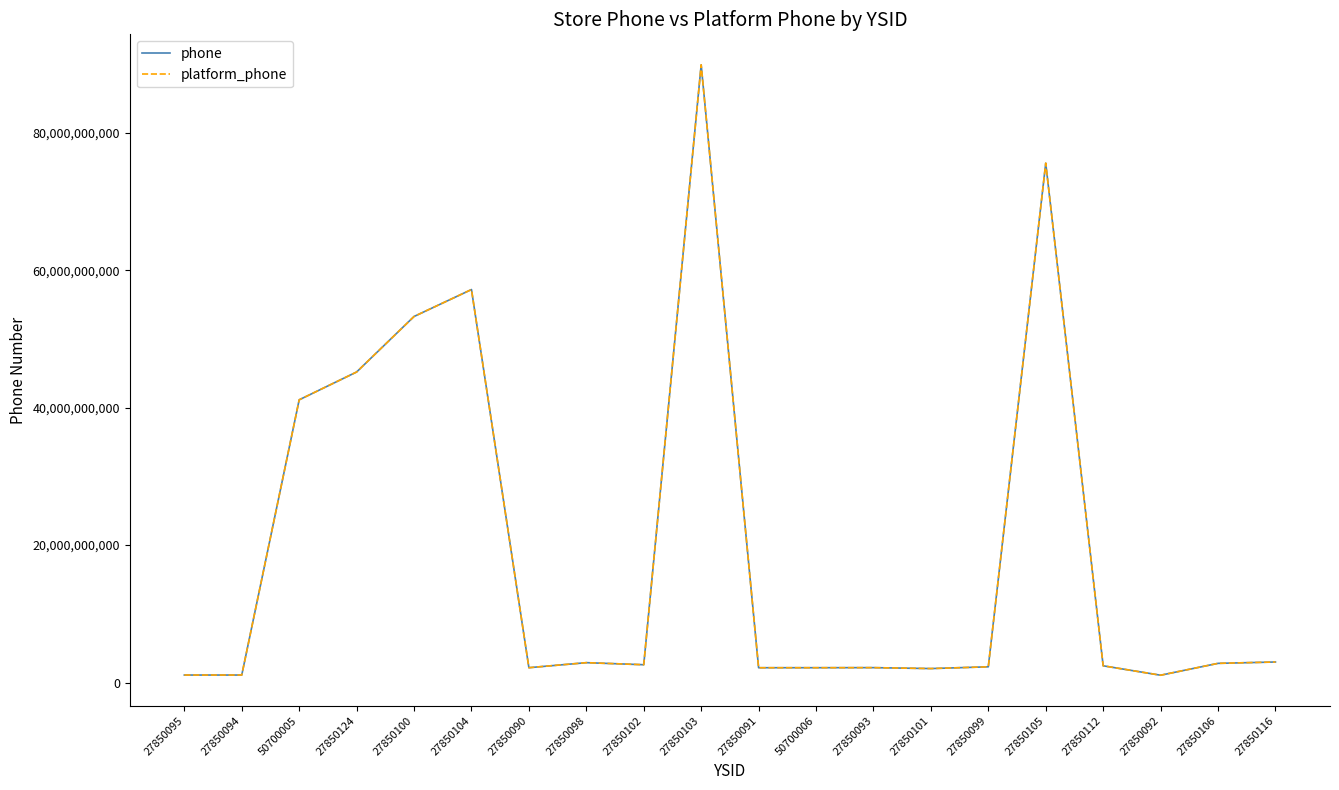

The value of platform_phone at 27850090 is 1017279765. True or false?

False